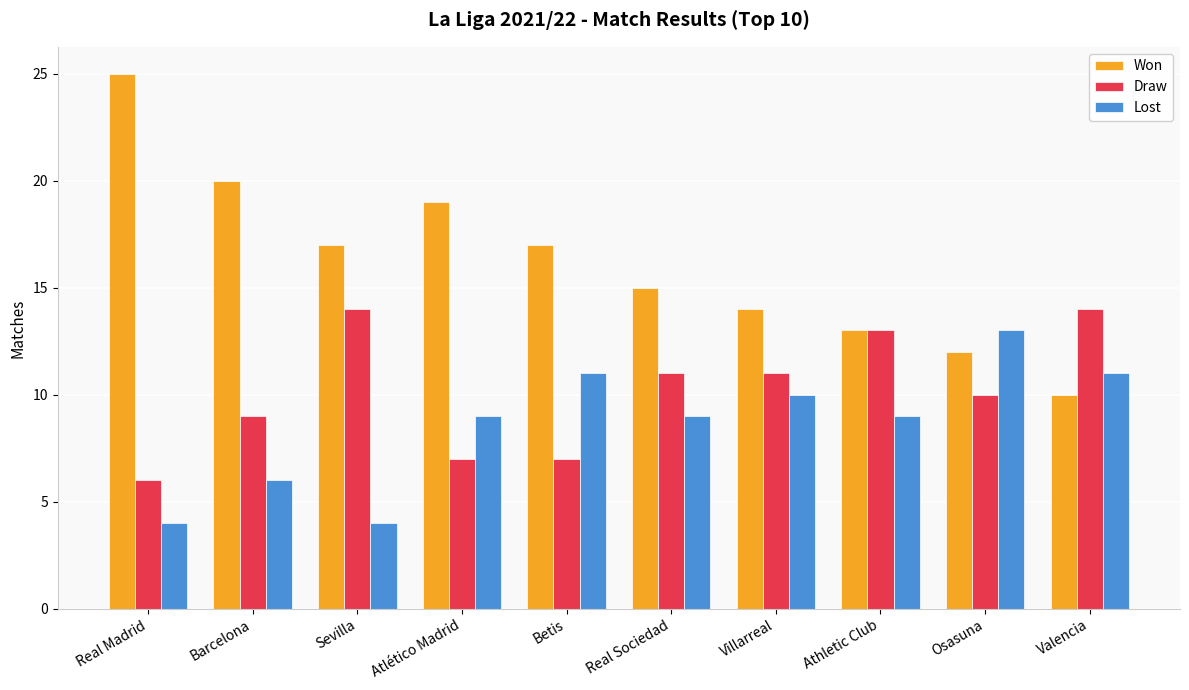

What are all the series names shown in the legend?

Won, Draw, Lost